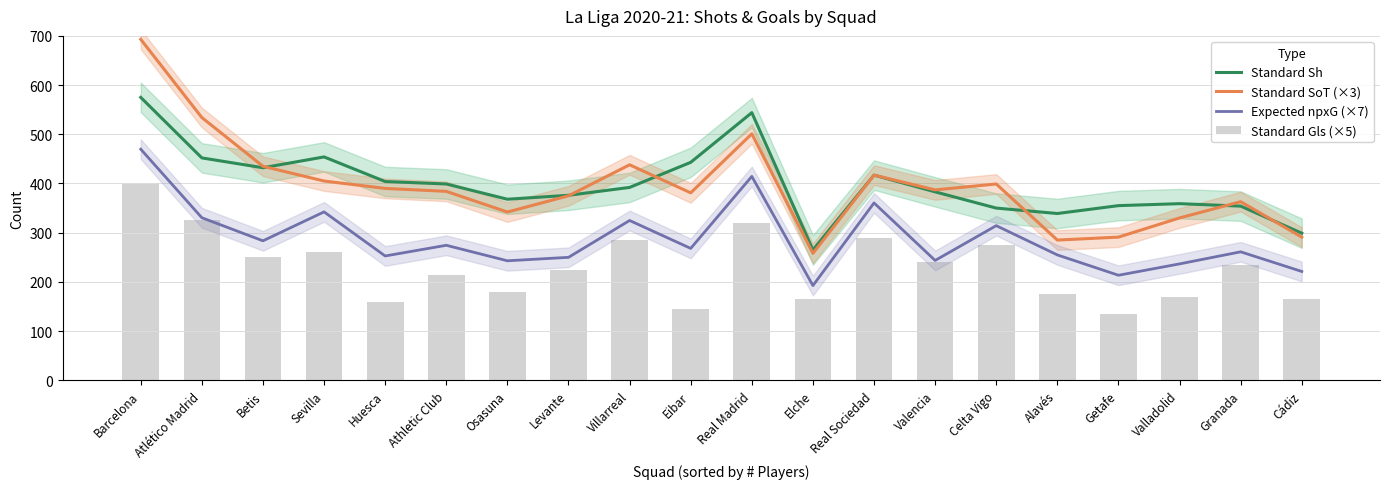

At which category is the sum across all series the highest?

Barcelona